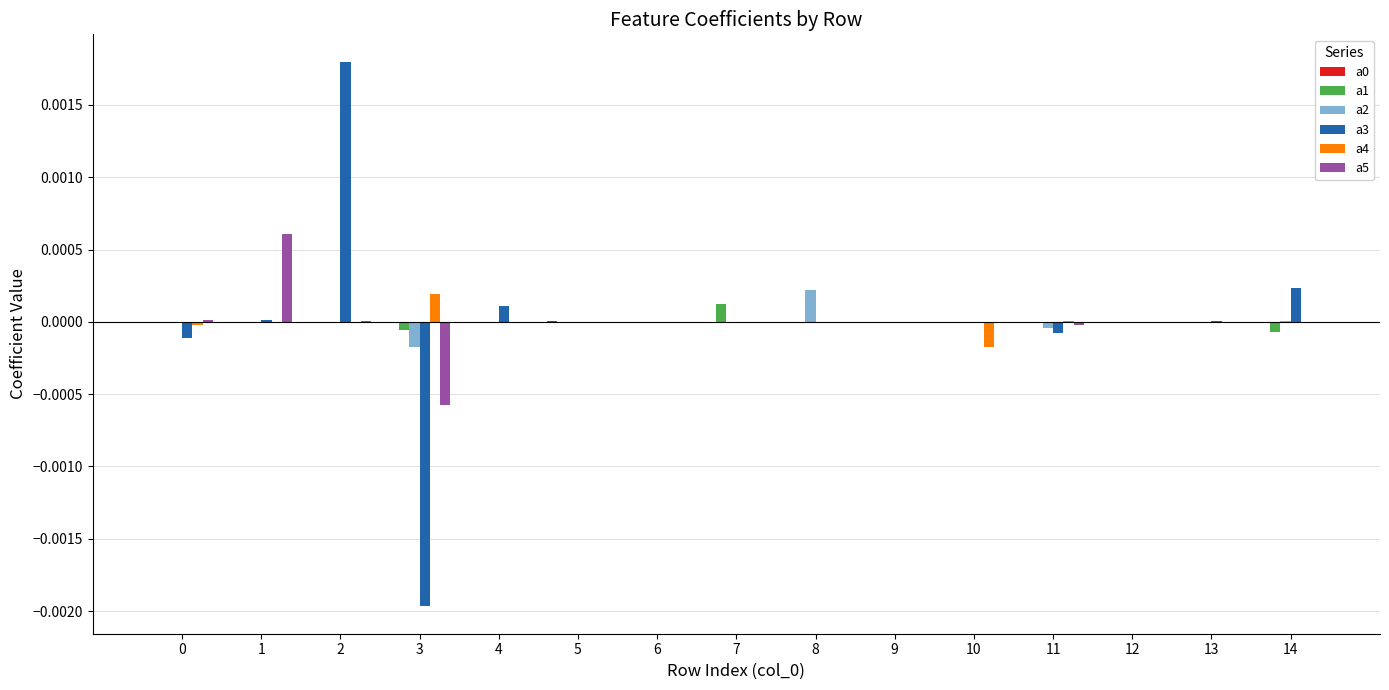

Is it true that a2 equals 0.0 at 14?

True